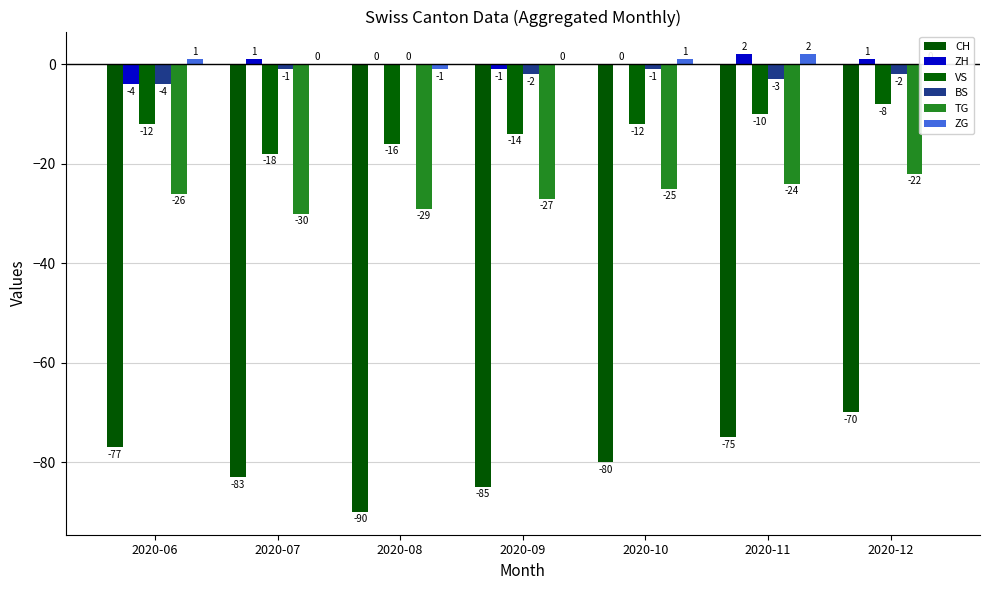

Which series has the largest total across all categories?

ZG